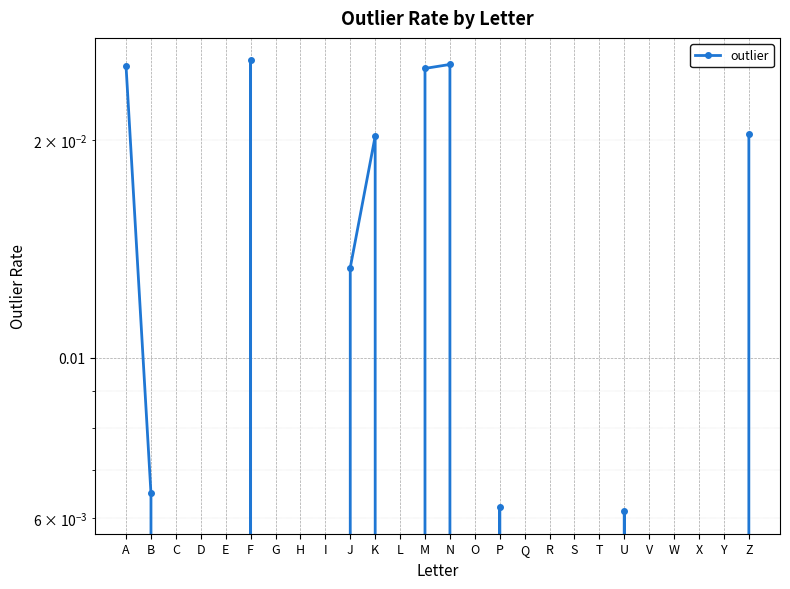

Which has a higher value, N or Y?

N